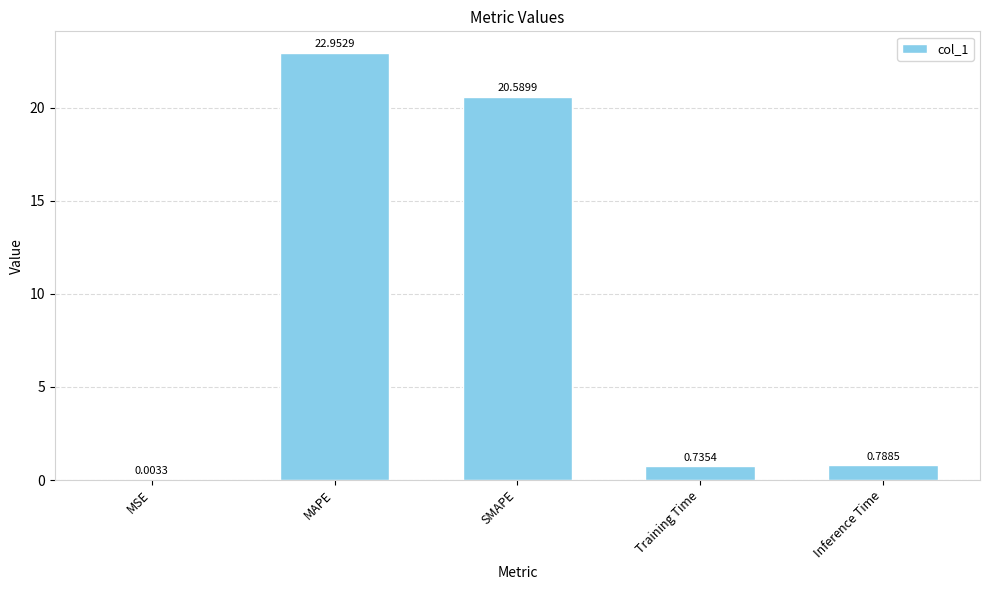

True or false: the data shows 23.0 at MAPE.

True